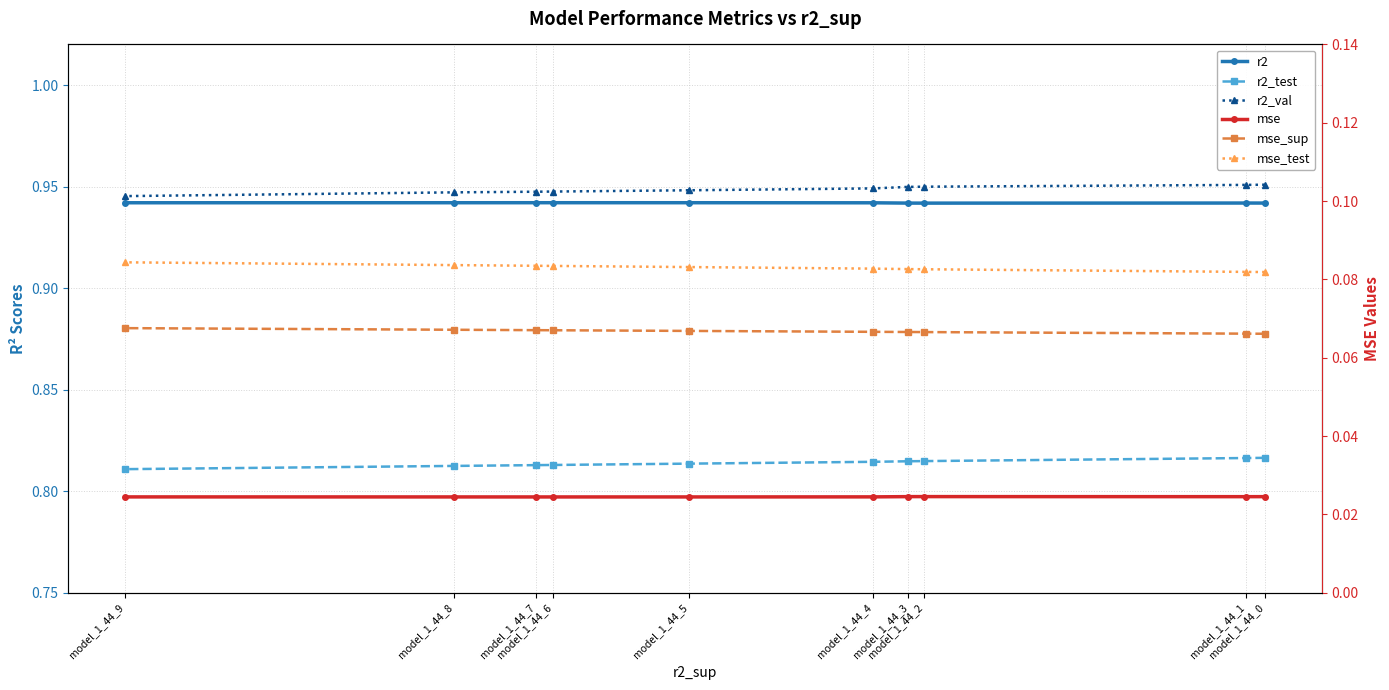

List the labels in order of r2 value, smallest first.

model_1_44_2, model_1_44_3, model_1_44_0, model_1_44_1, model_1_44_4, model_1_44_9, model_1_44_8, model_1_44_5, model_1_44_6, model_1_44_7